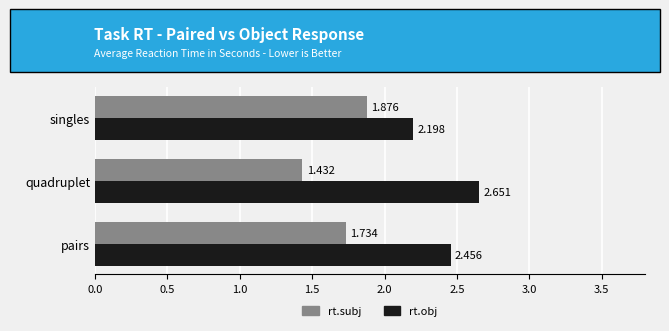

List the series in order of their peak value, highest first.

rt.obj, rt.subj